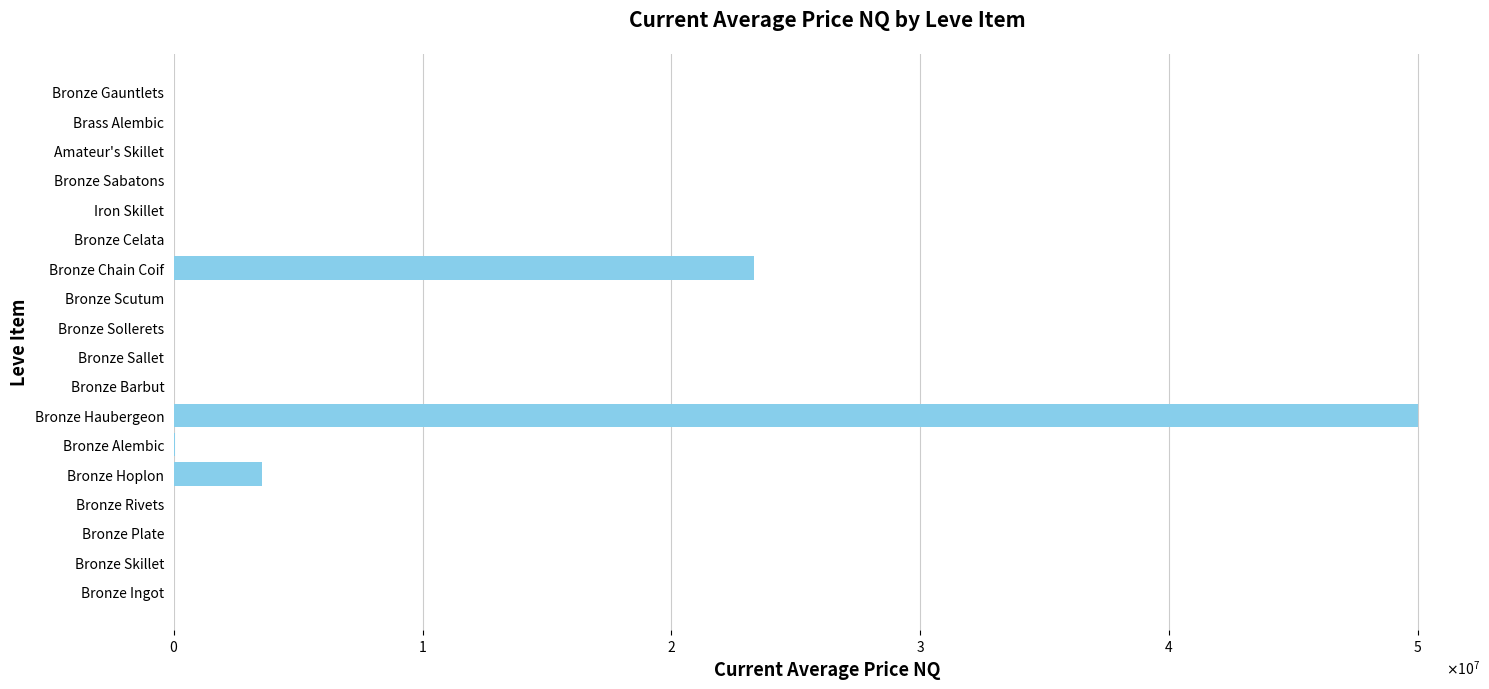

Rank the categories by value from highest to lowest.

Bronze Haubergeon, Bronze Chain Coif, Bronze Hoplon, Bronze Alembic, Bronze Sabatons, Bronze Plate, Bronze Ingot, Bronze Celata, Bronze Rivets, Bronze Skillet, Bronze Barbut, Bronze Sallet, Bronze Sollerets, Bronze Scutum, Iron Skillet, Amateur's Skillet, Brass Alembic, Bronze Gauntlets